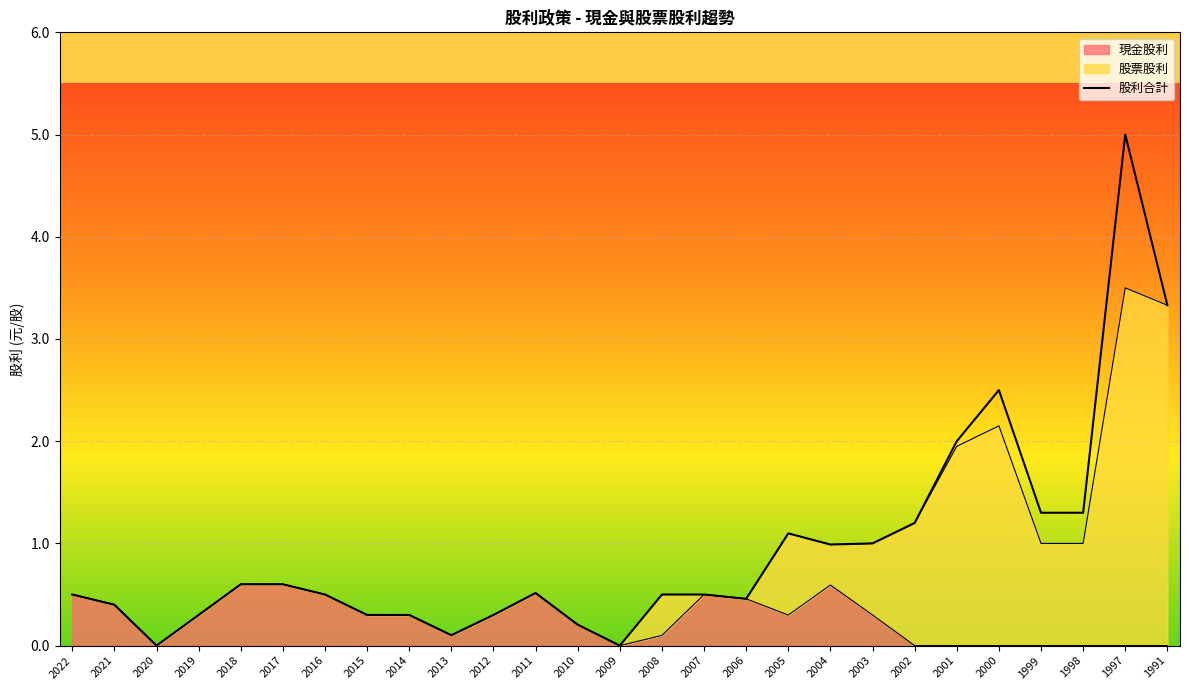

What is the sum of the values at 1999 and 2009?

1.3